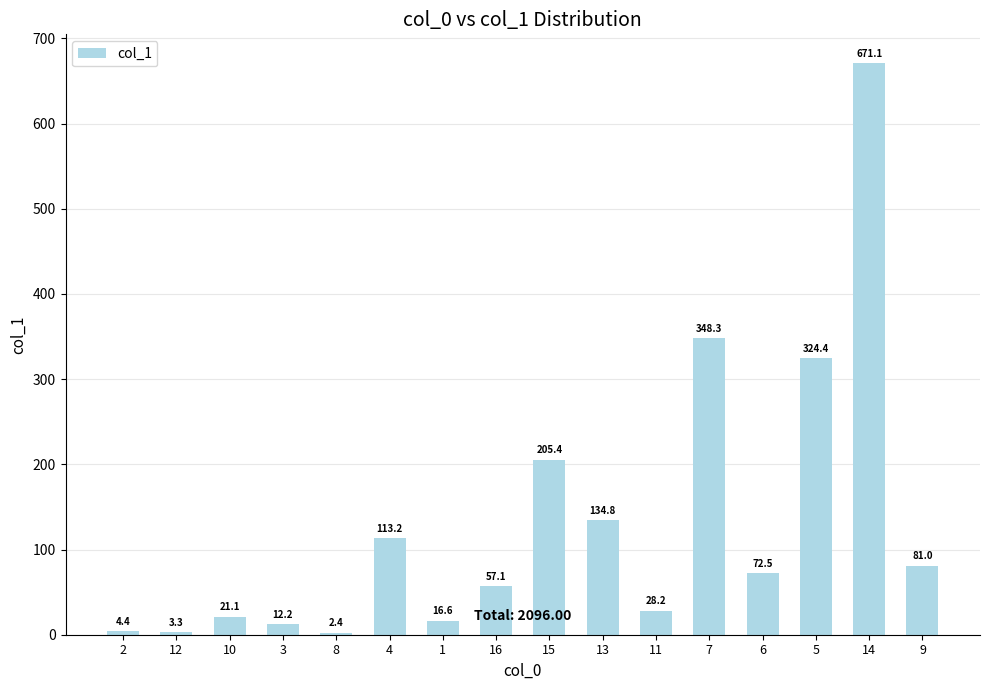

What is the label of the 7th bar from the left?

1